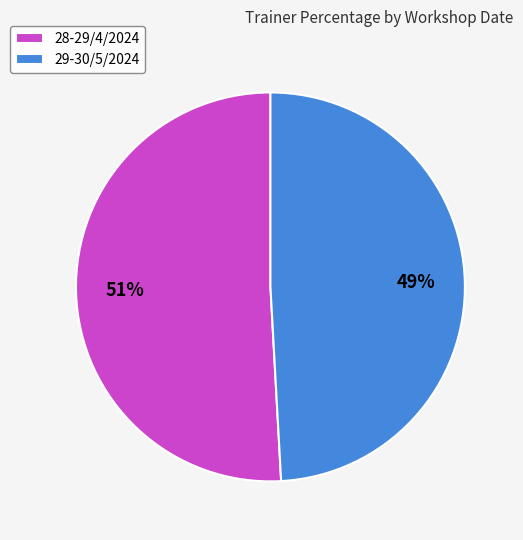

Is it true that 28-29/4/2024 is 51% of the pie?

True